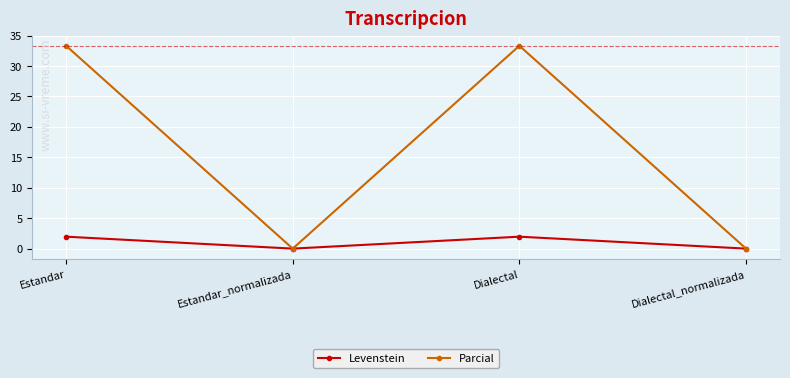

The value of Levenstein at Dialectal is 2.0. True or false?

True